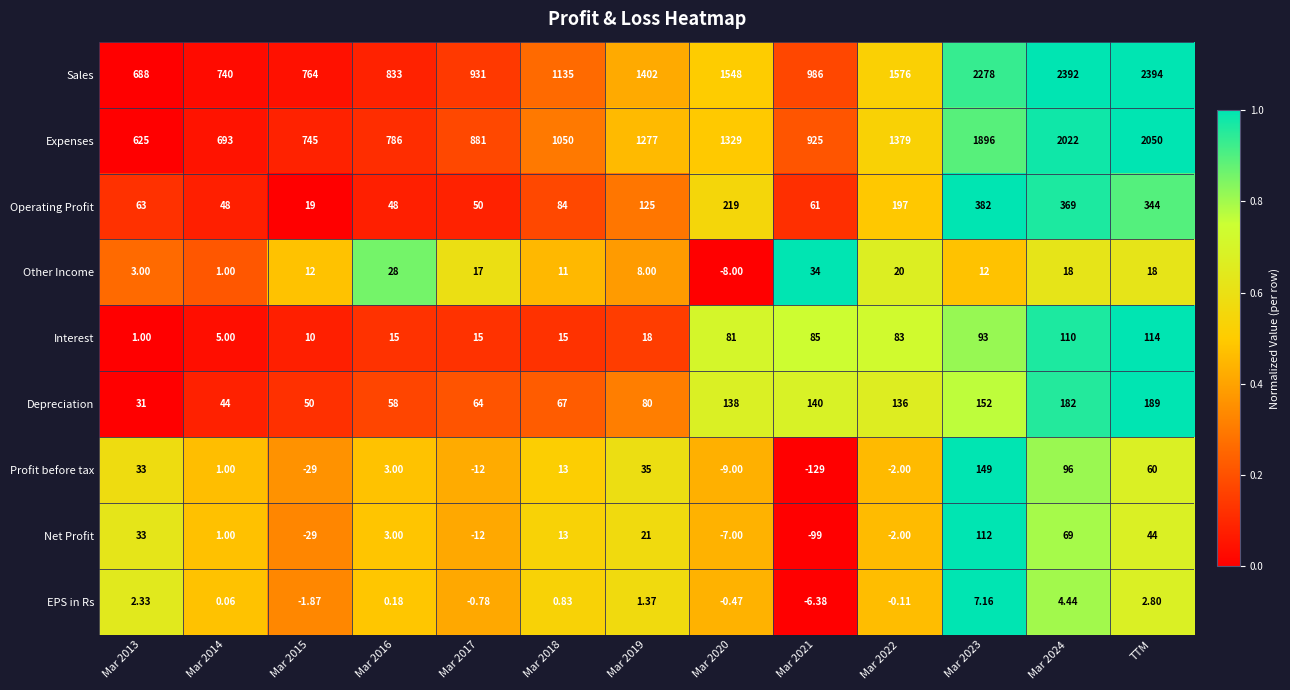

Which series has the largest total across all categories?

Sales